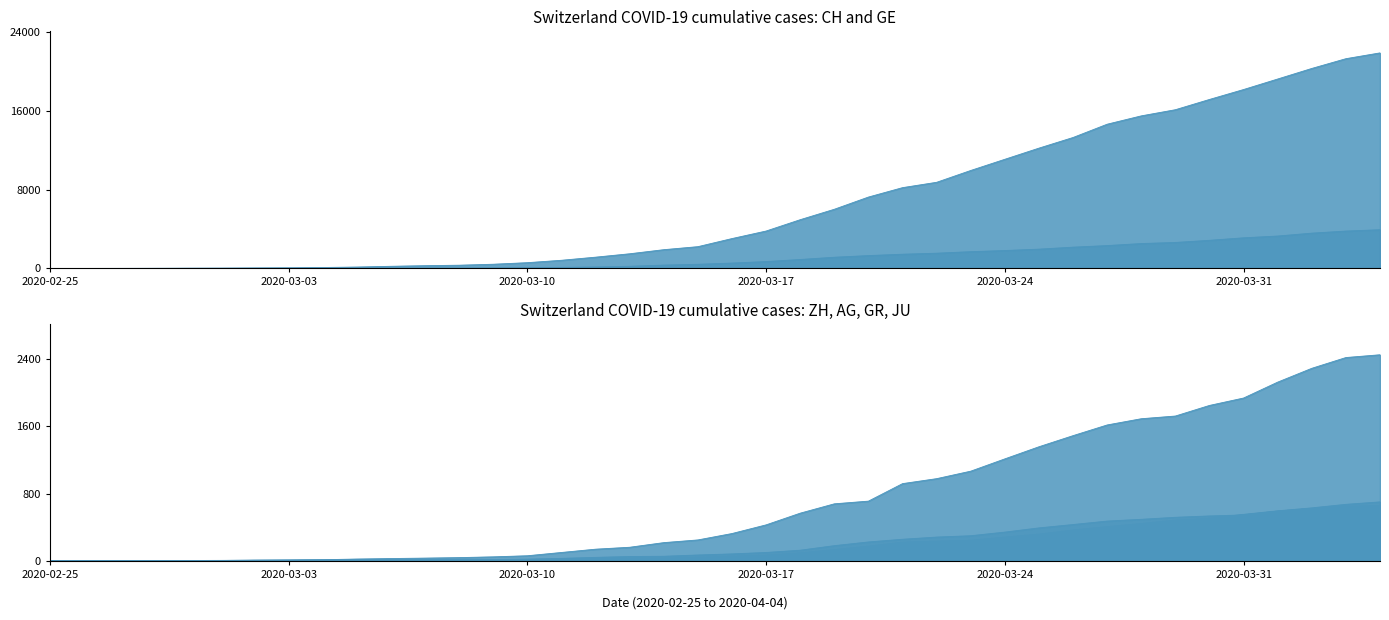

How many data points in GR are above 84?

19